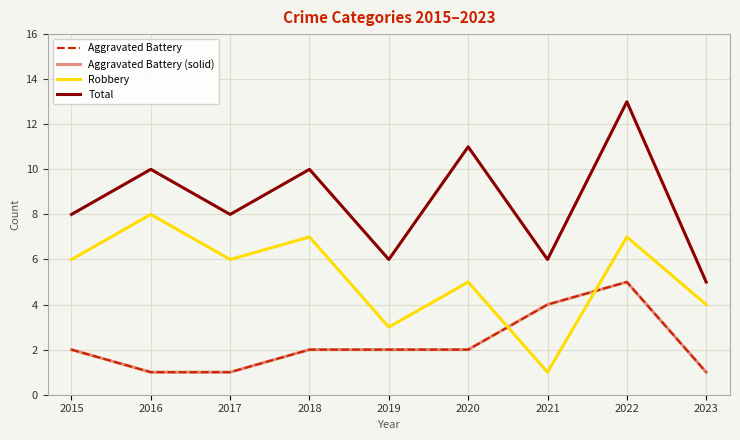

The Robbery series shows 6 at 2023. True or false?

False